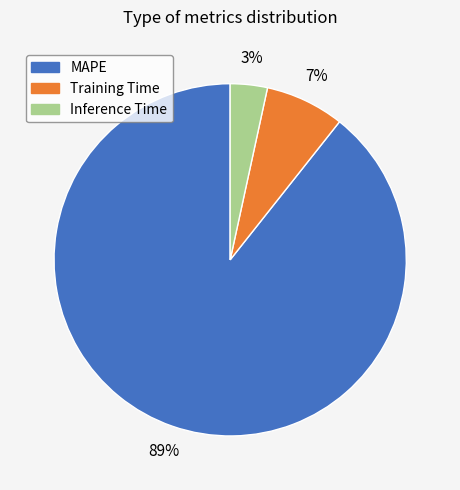

Rank the categories by value from highest to lowest.

MAPE, Training Time, Inference Time